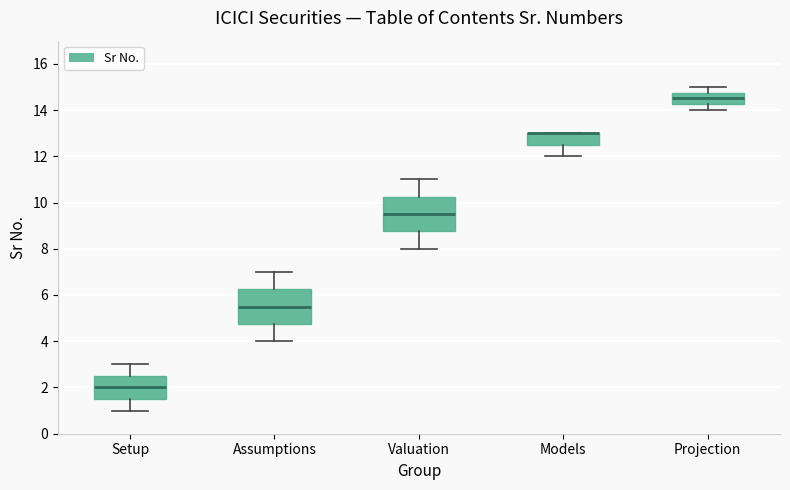

Where is the lower edge of the box for Projection on the y-axis? The values are not printed on the chart, so give them approximately, as read against the axis.

14.2